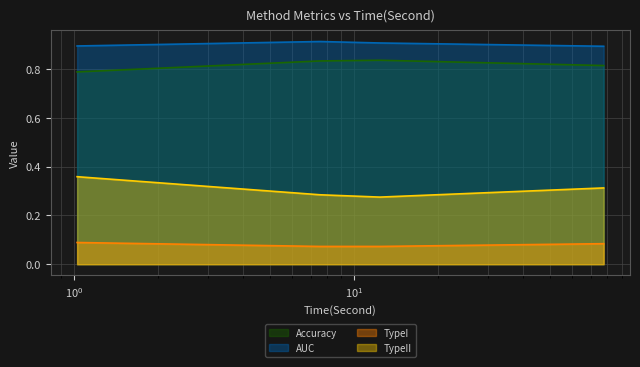

True or false: Accuracy and TypeII intersect in this chart.

False